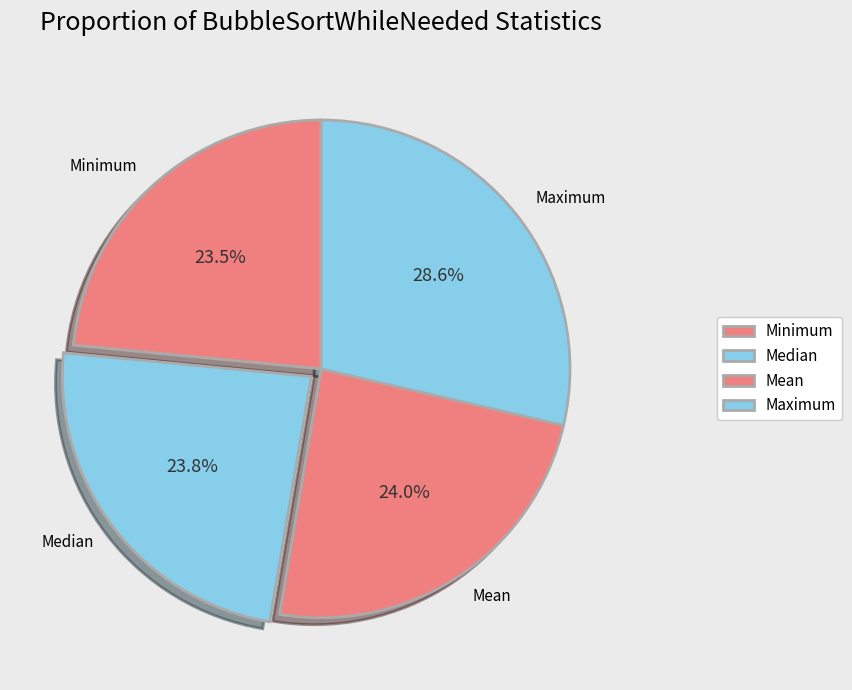

True or false: Mean accounts for 36% of the total.

False